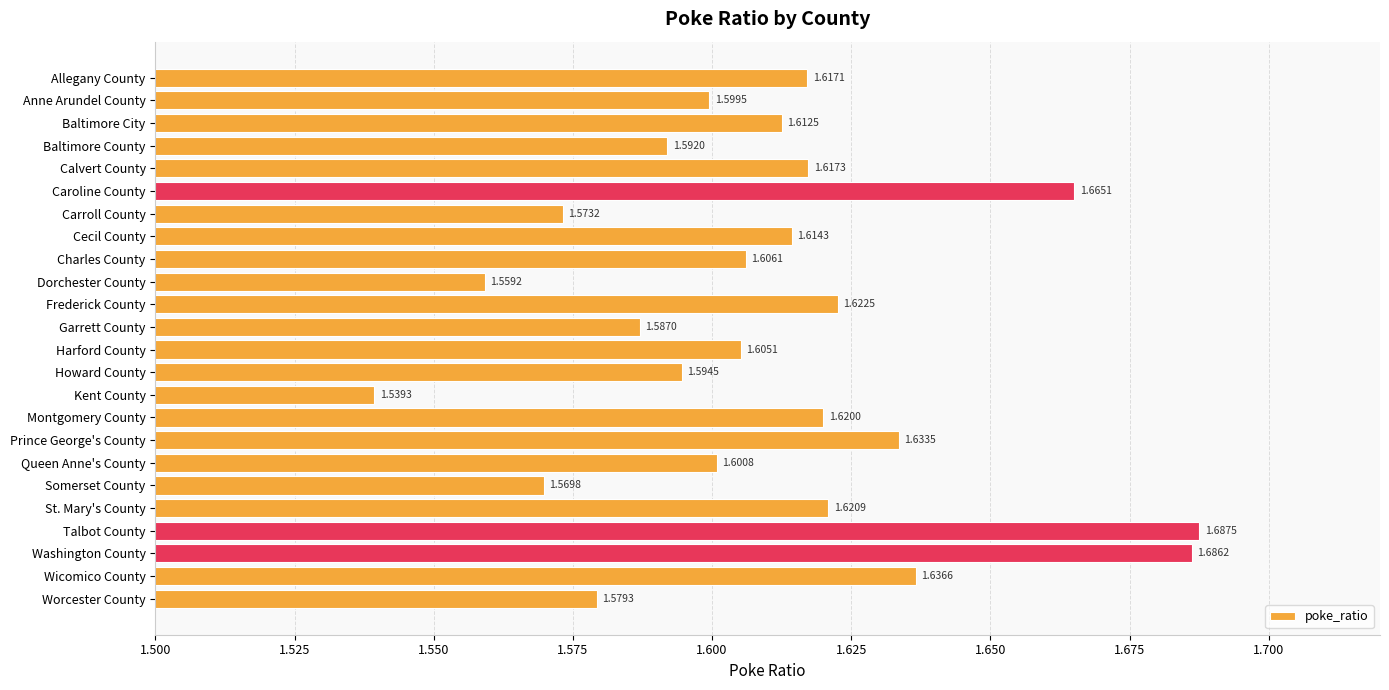

Rank the categories by value from highest to lowest.

Talbot County, Washington County, Caroline County, Wicomico County, Prince George's County, Frederick County, St. Mary's County, Montgomery County, Calvert County, Allegany County, Cecil County, Baltimore City, Charles County, Harford County, Queen Anne's County, Anne Arundel County, Howard County, Baltimore County, Garrett County, Worcester County, Carroll County, Somerset County, Dorchester County, Kent County